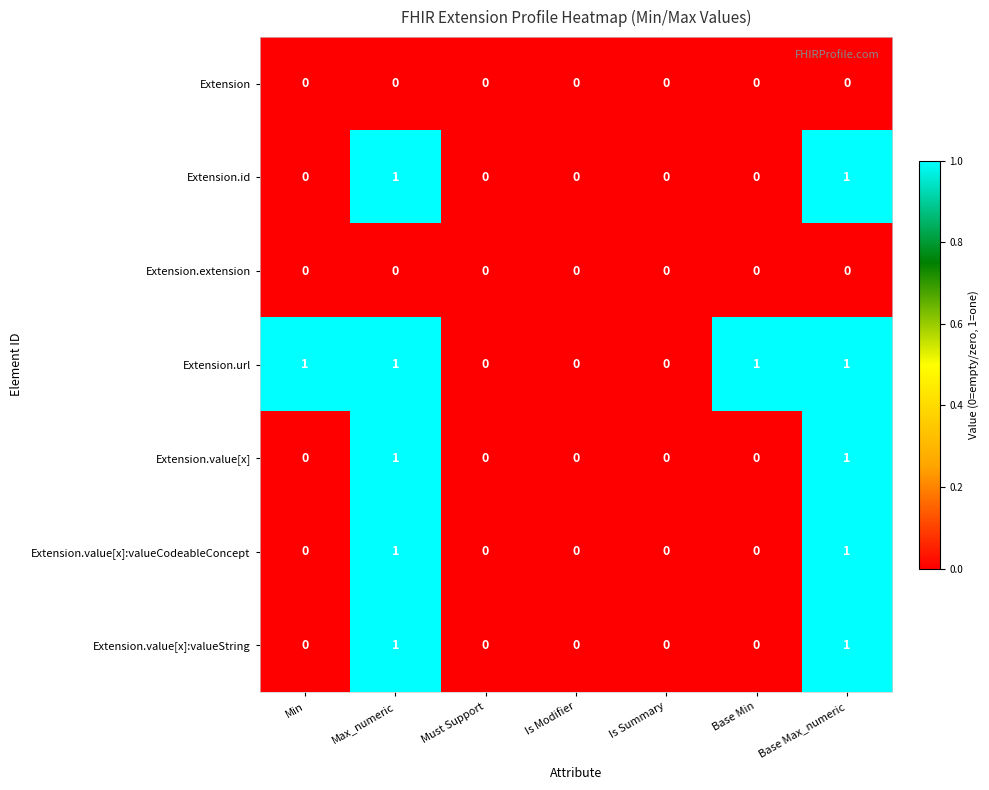

Count the Extension.value[x]:valueCodeableConcept values in the range 0 to 1.

7